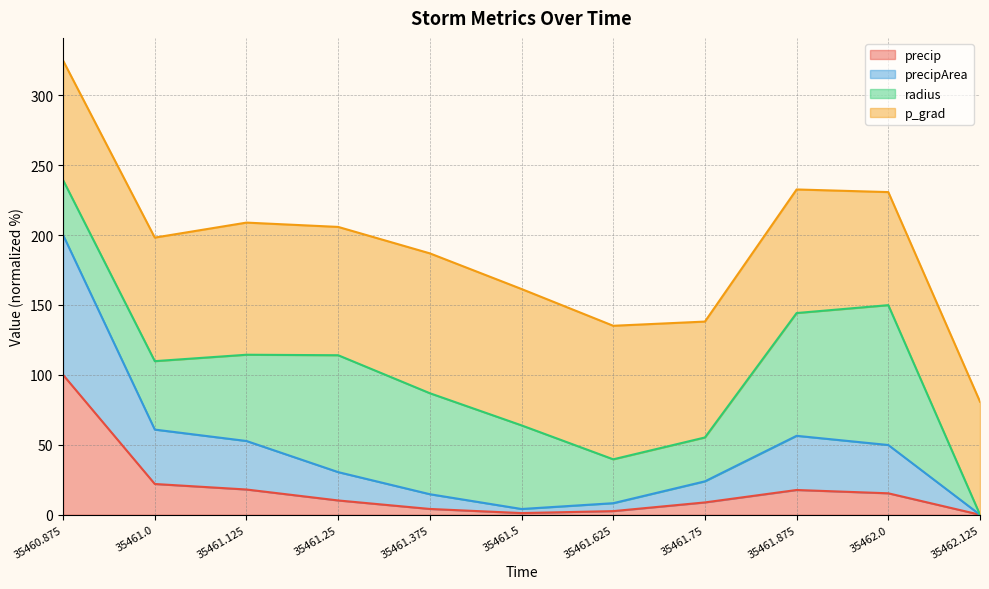

What is the value of the precip point at the 4th from the left?

10.2